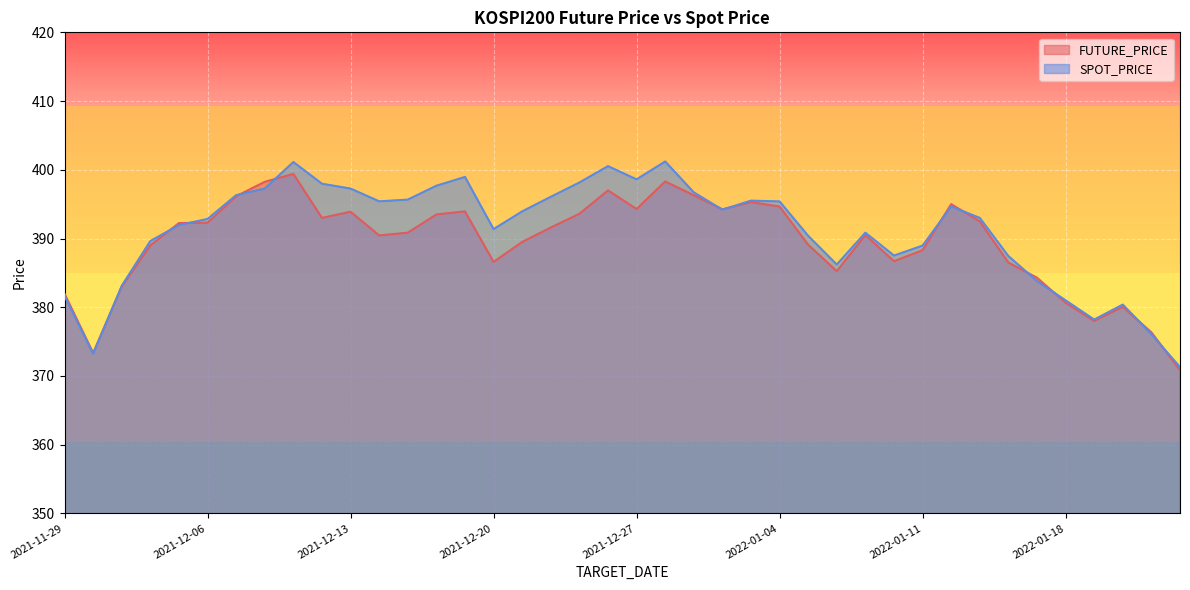

What is the lowest value of the SPOT_PRICE series?

371.3